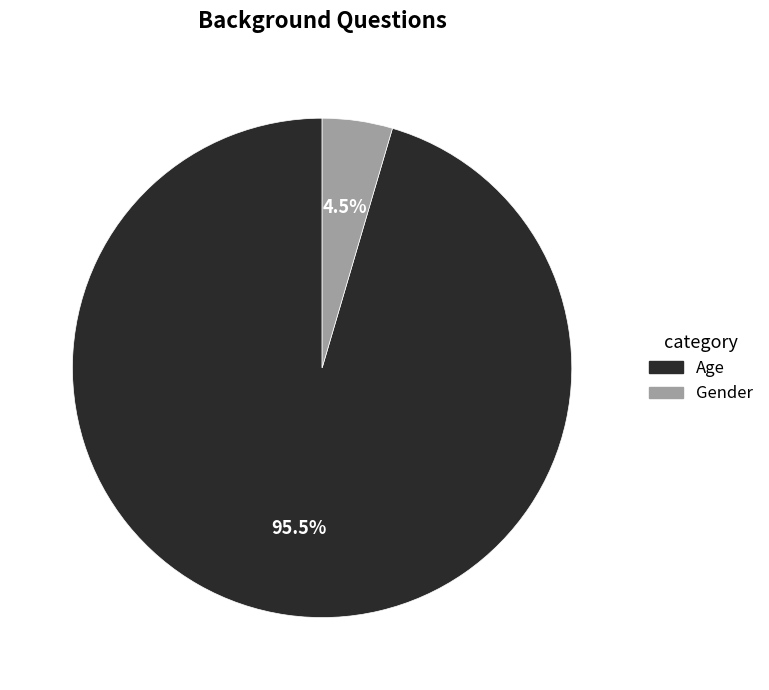

How many segments does this pie chart have?

2